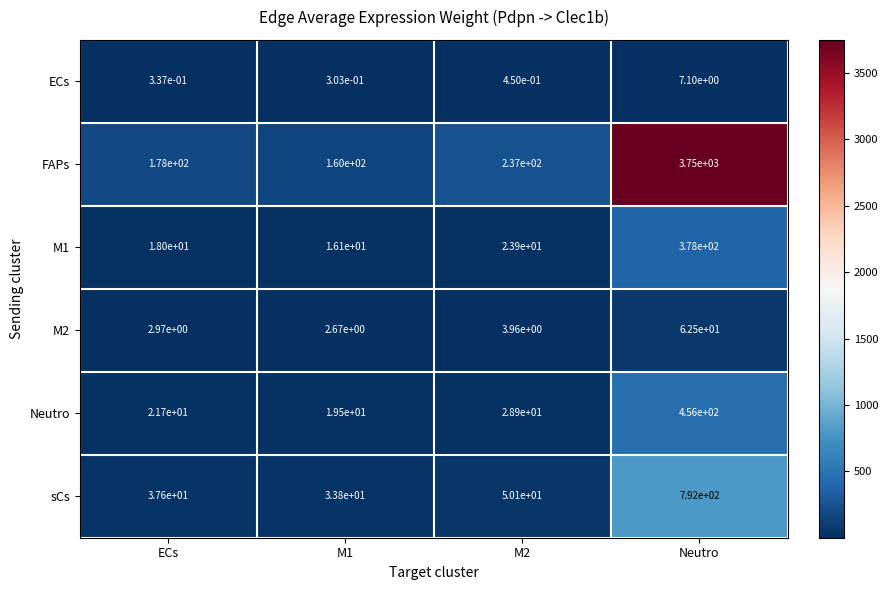

At which category is the sum across all series the highest?

Neutro